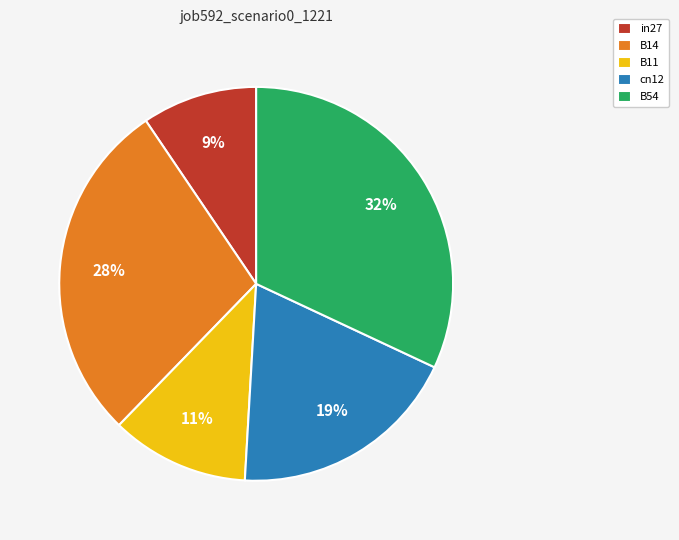

The B14 slice represents 28% of the pie. True or false?

True